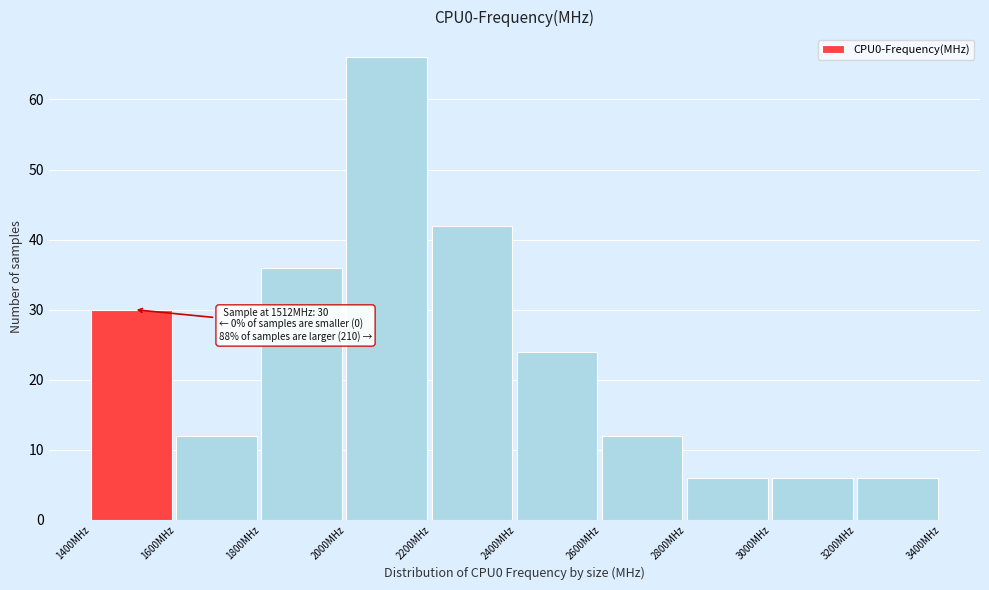

Which range on the x-axis has the tallest bar?

2000 to 2200